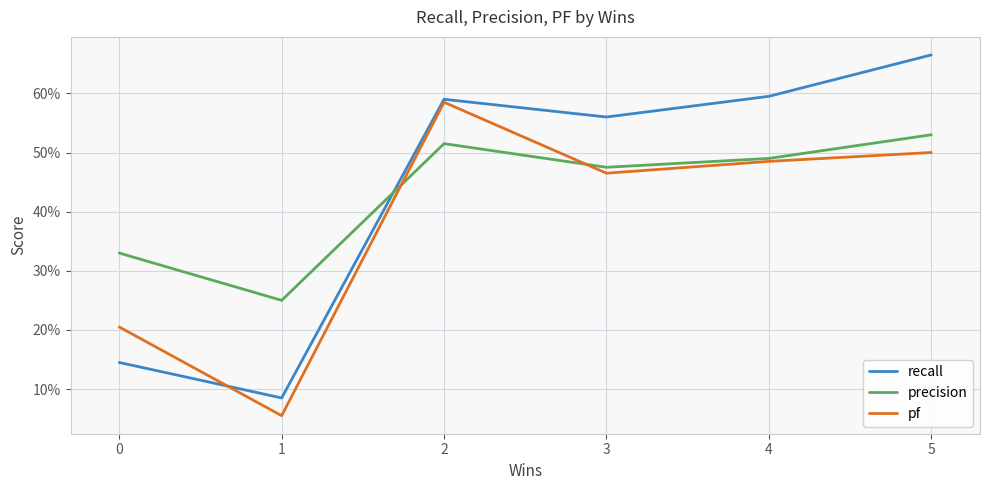

What is the total value across all series at 5?

1.7